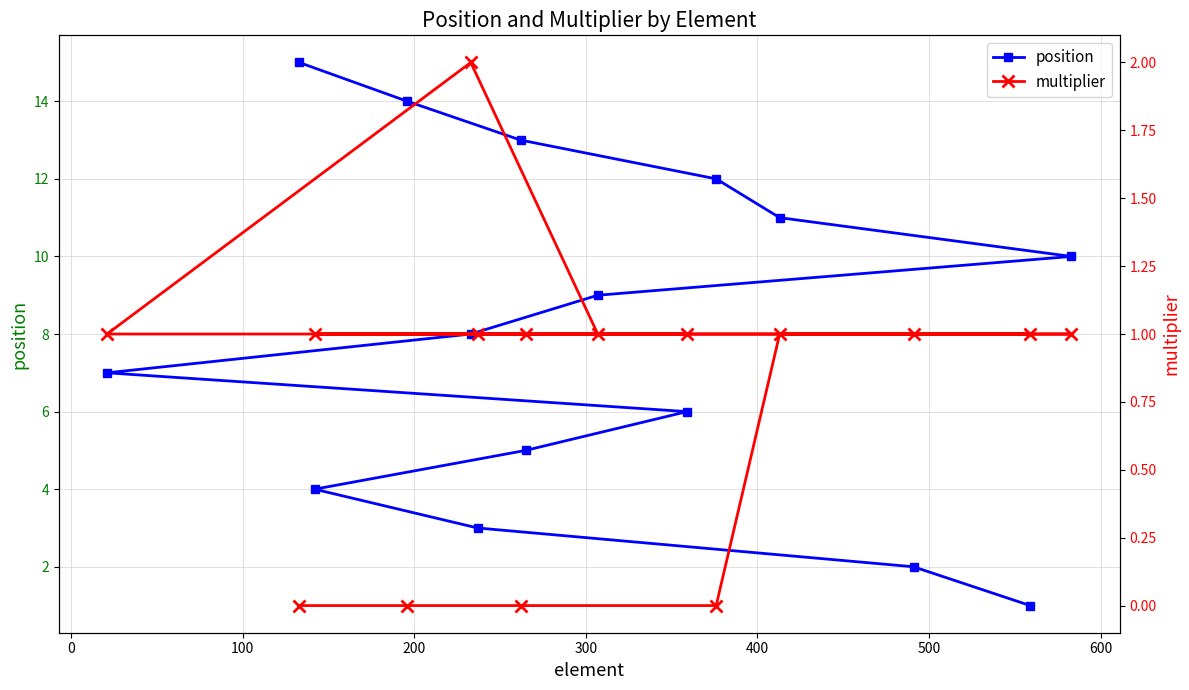

Reading left to right, extract all data points from this chart.

position: 1	2	3	4	5	6	7	8	9	10	11	12	13	14	15
multiplier: 1	1	1	1	1	1	1	2	1	1	1	0	0	0	0